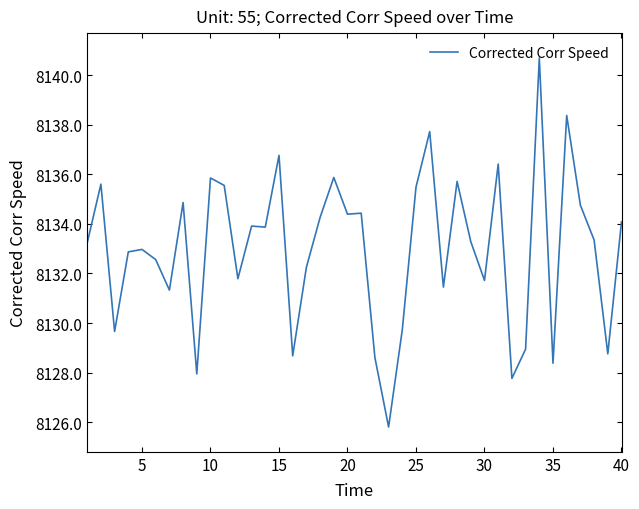

What is the difference between the maximum and minimum values?

14.9